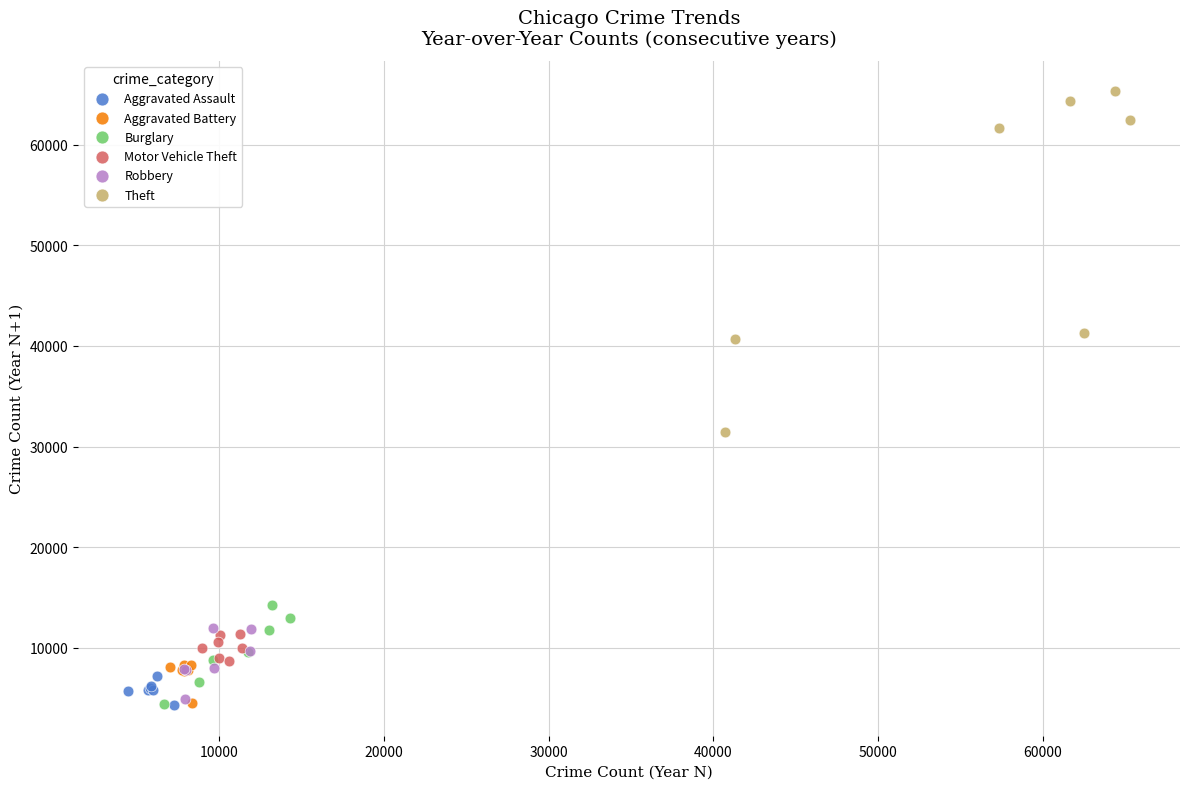

Which series contains the highest Y value?

Theft